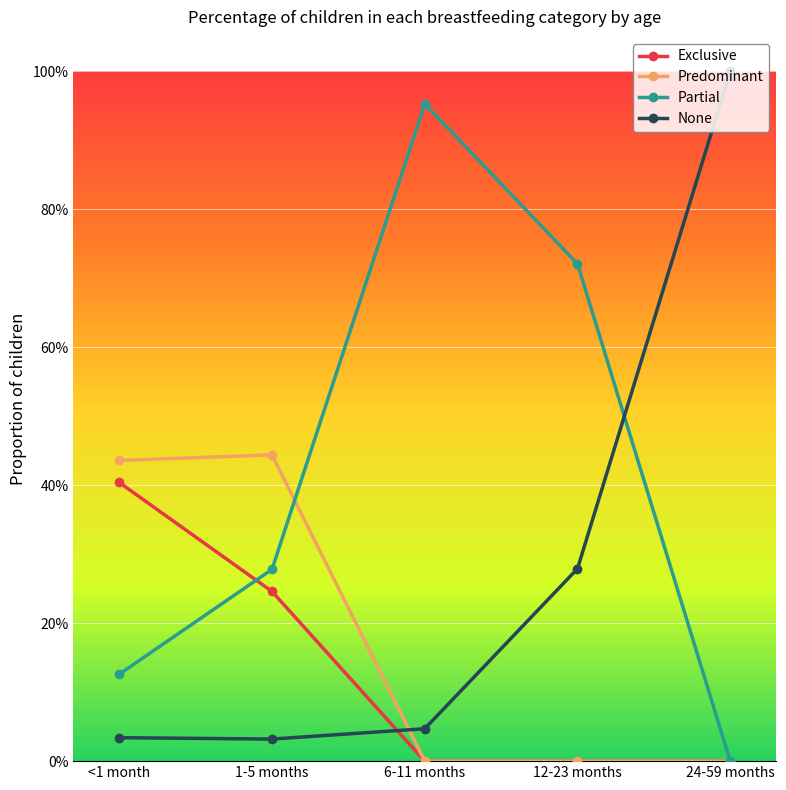

What is the sum of all Exclusive values?

0.7